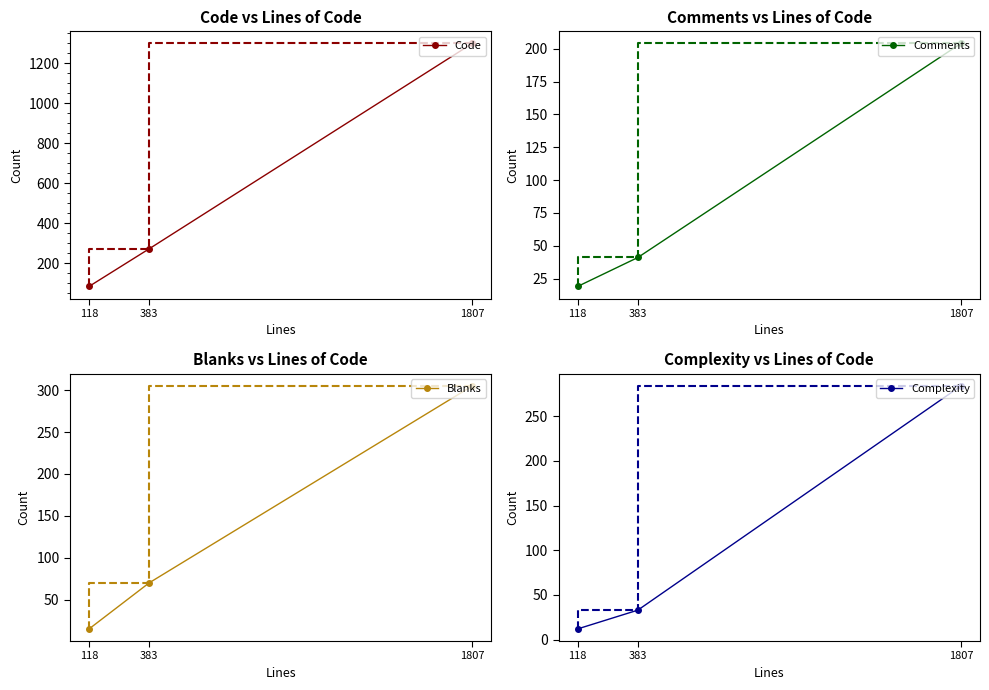

What is the approximate value of Blanks at 1807, to the nearest 5?

305